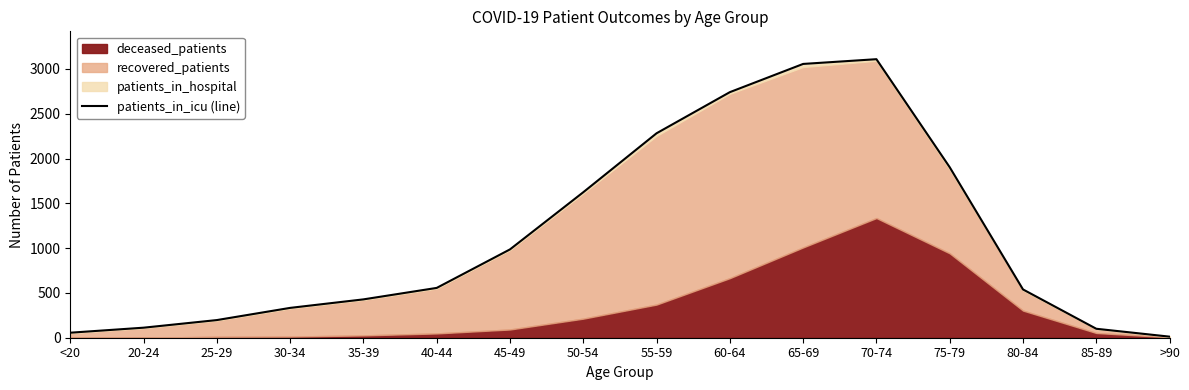

Rank the categories by value from highest to lowest.

70-74, 65-69, 60-64, 55-59, 75-79, 50-54, 45-49, 40-44, 80-84, 35-39, 30-34, 25-29, 20-24, 85-89, <20, >90